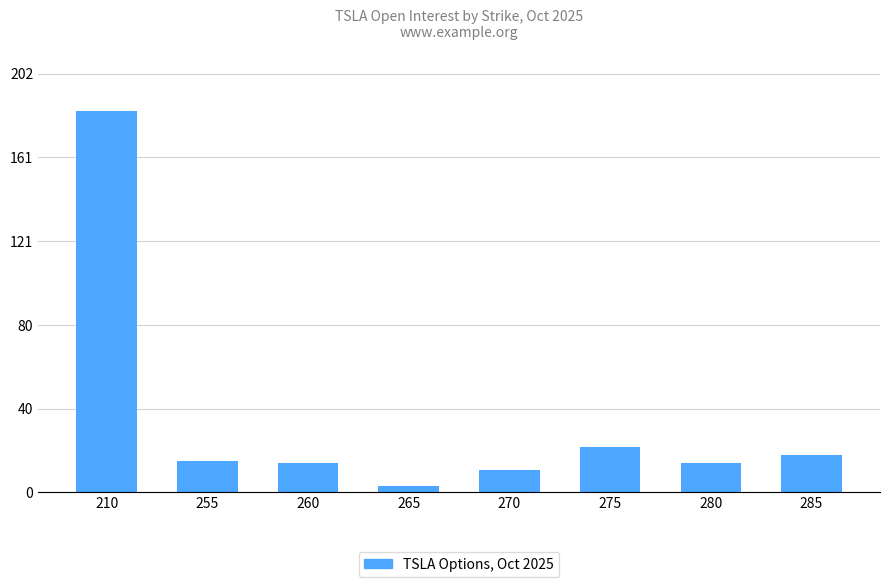

At which category does the chart reach its minimum across all series?

265